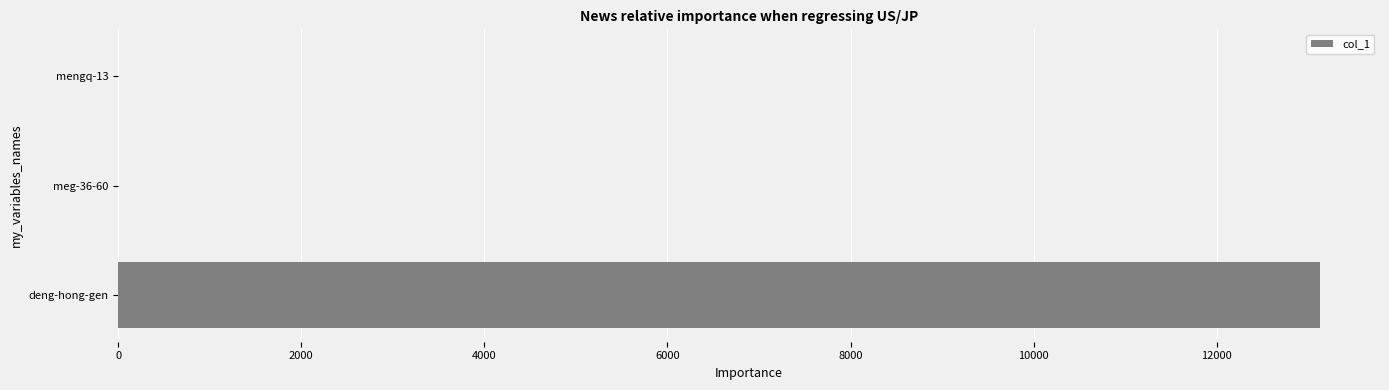

What is the change in value from mengq-13 to deng-hong-gen?

+13128